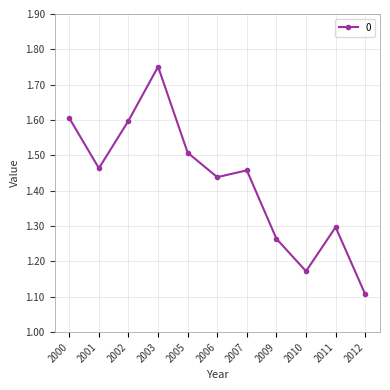

At which category does the chart reach its minimum across all series?

2012